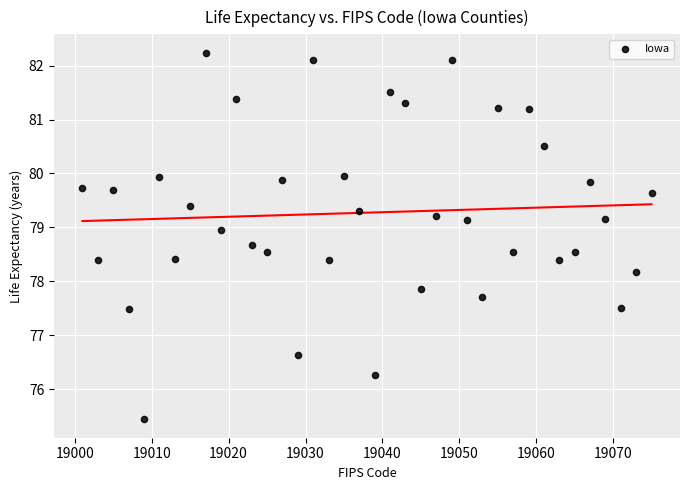

What is the range of X values (max minus min)?

74.0